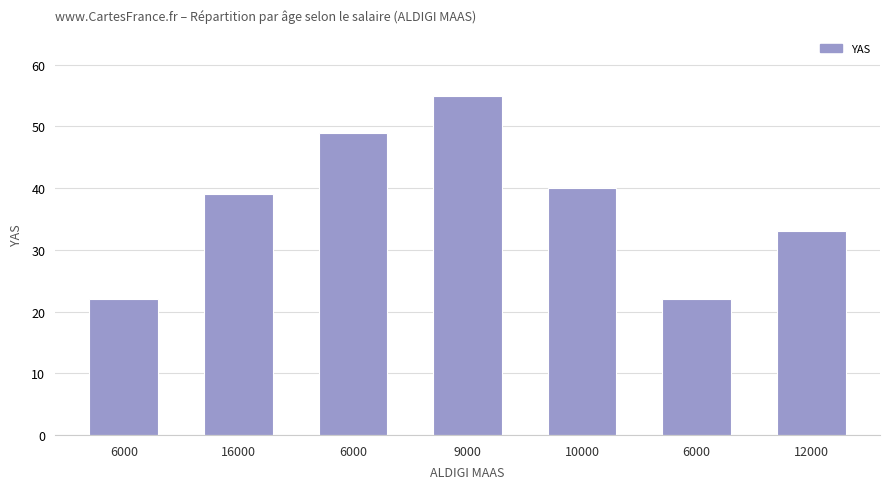

How many categories are shown in the chart?

7